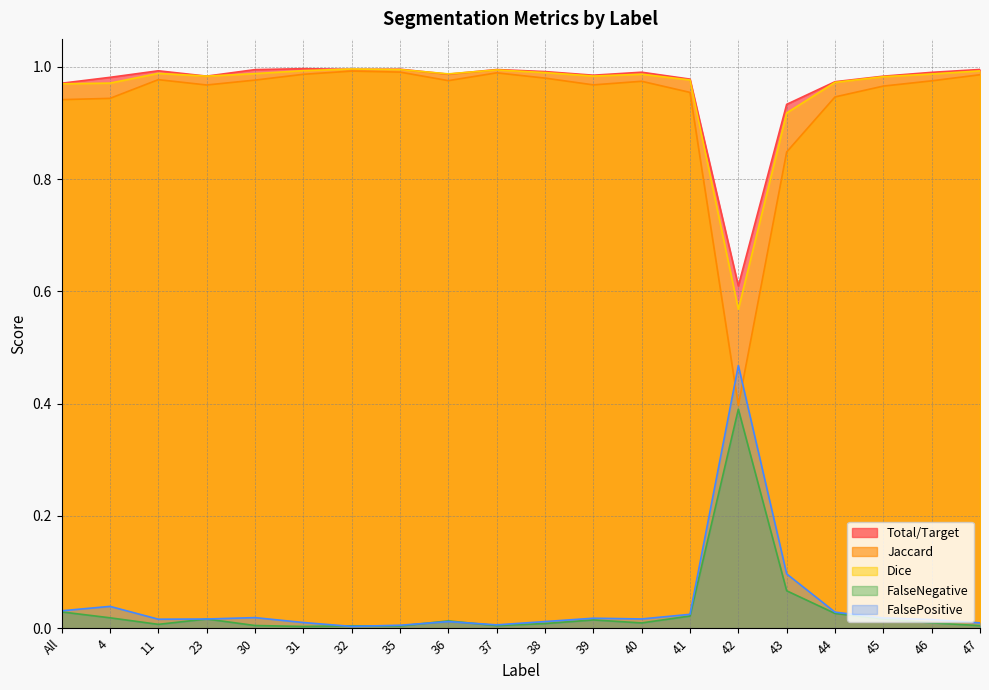

Does the chart have visible grid lines?

Yes